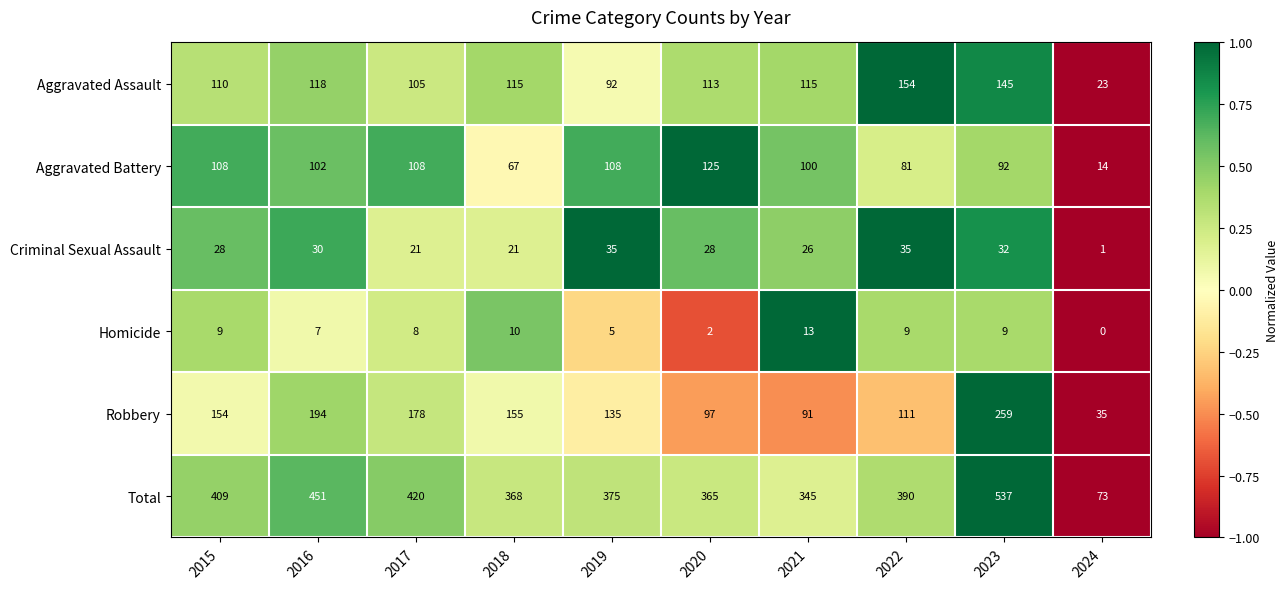

At which label does Total first exceed 390?

2015